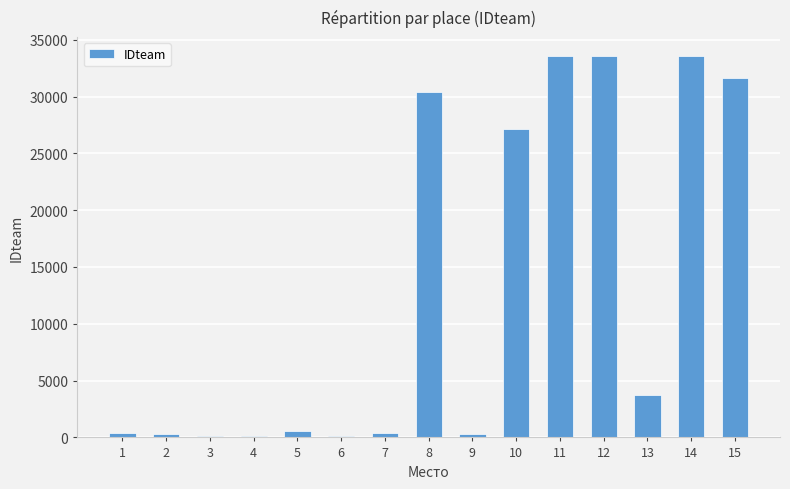

What is the maximum value shown in the chart?

33566